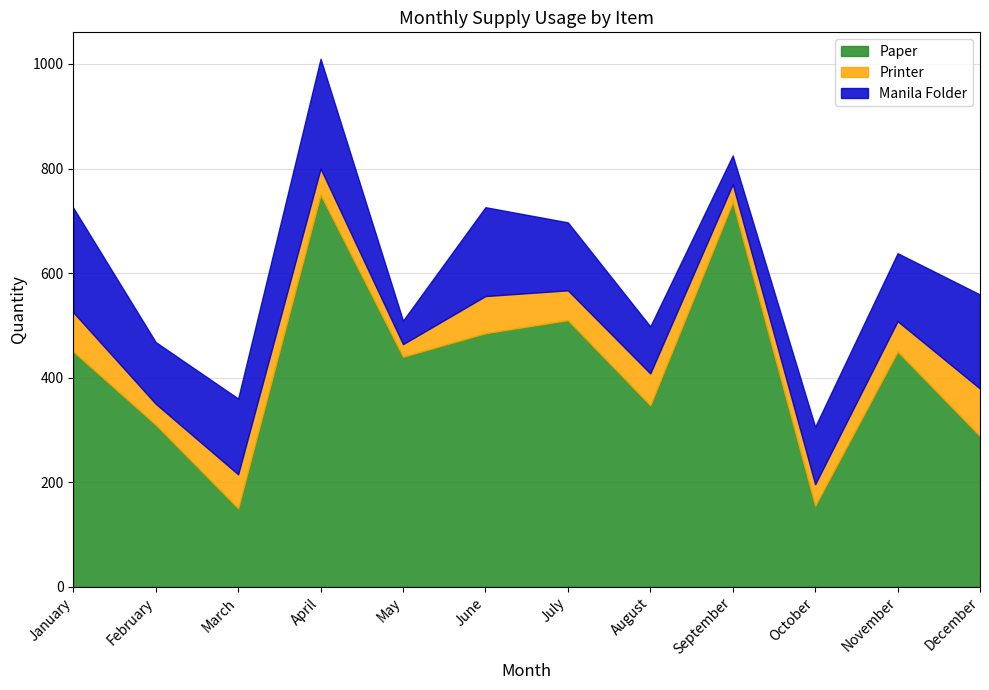

True or false: Printer and Manila Folder cross at least once.

False